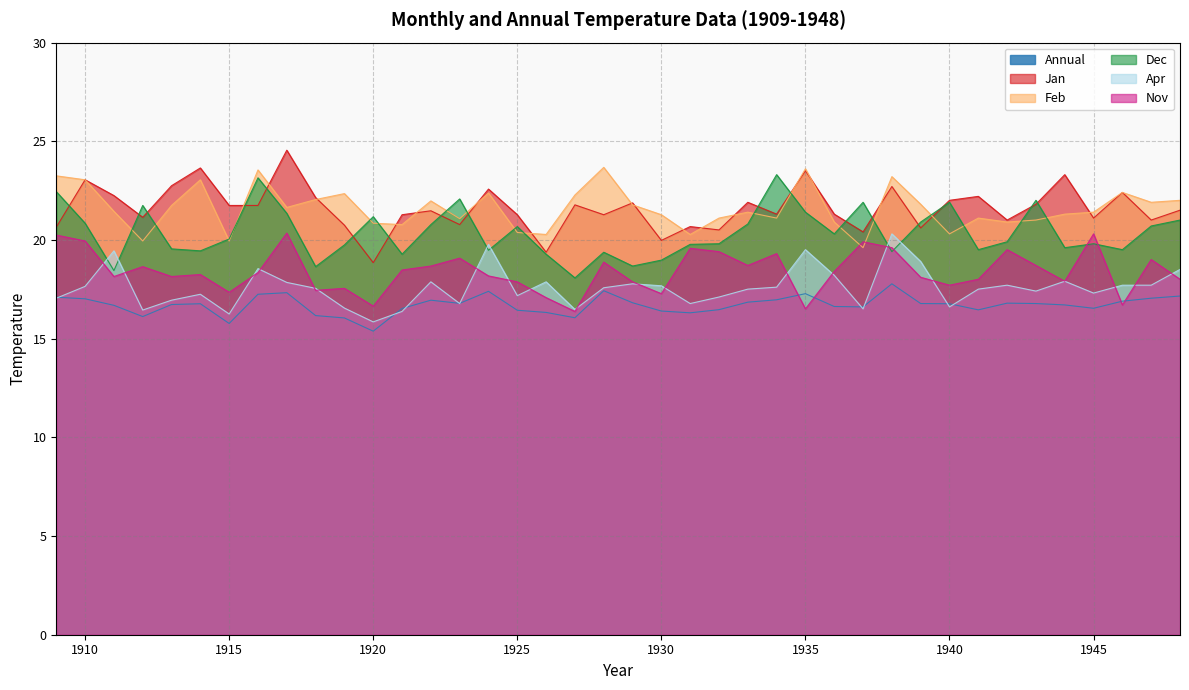

True or false: Feb and Annual cross at least once.

False